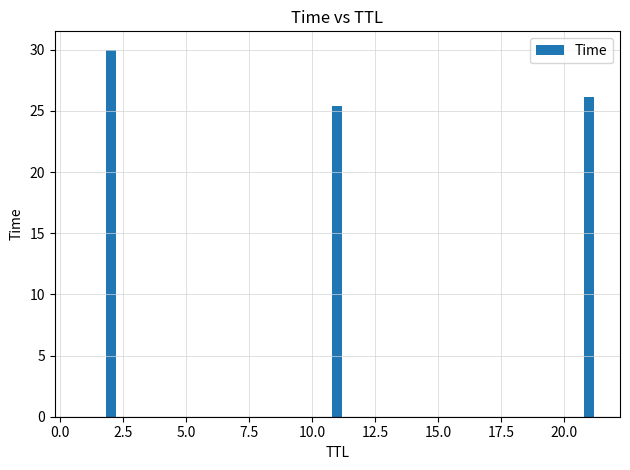

What is the label of the 6th bar from the right?

2.5